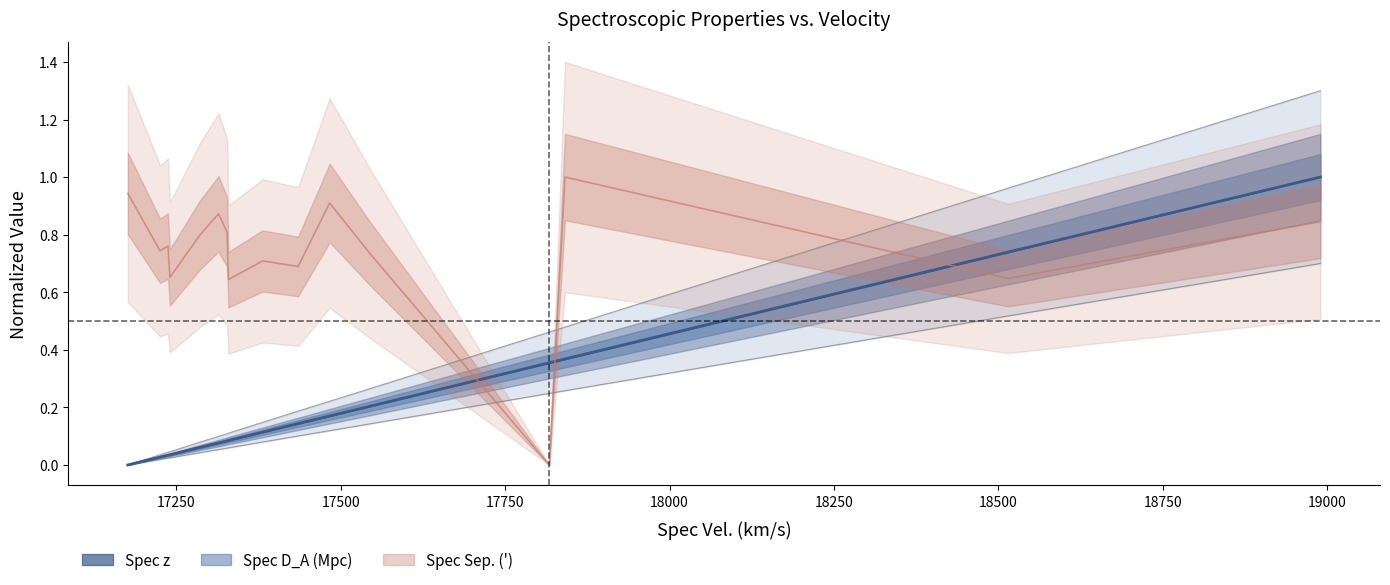

What is the total value across all series at 17225?

0.8